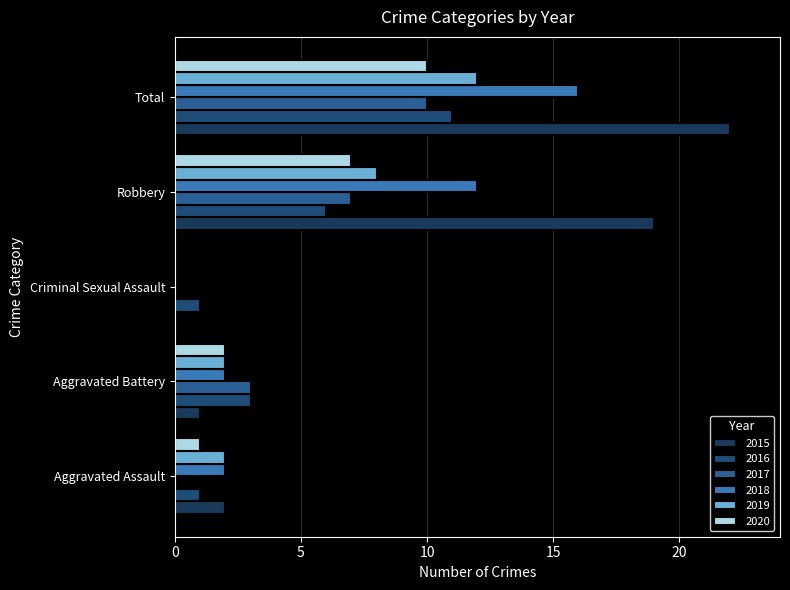

What is the average value of the 2017 series?

4